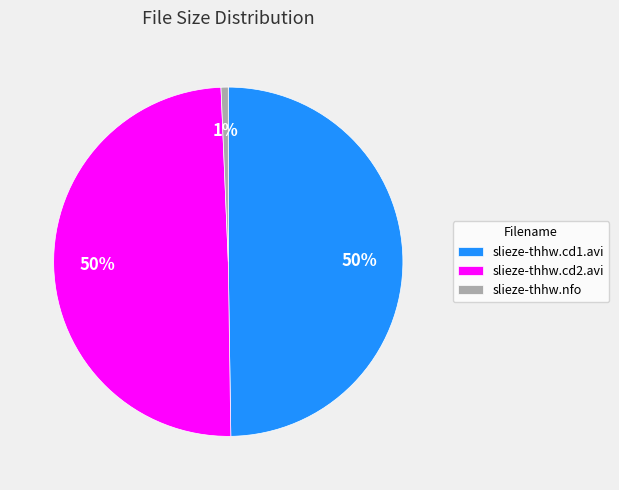

Count the number of slices in the pie.

3